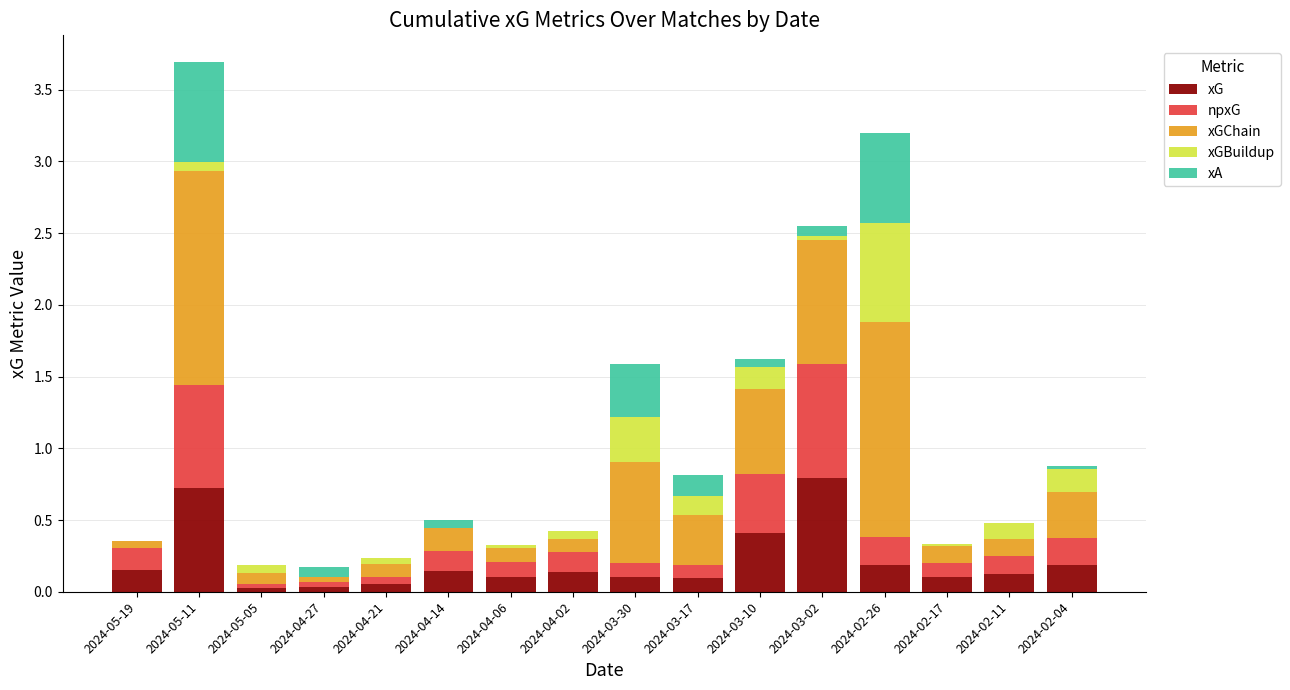

What is the total value across all series at 2024-02-26?

3.2